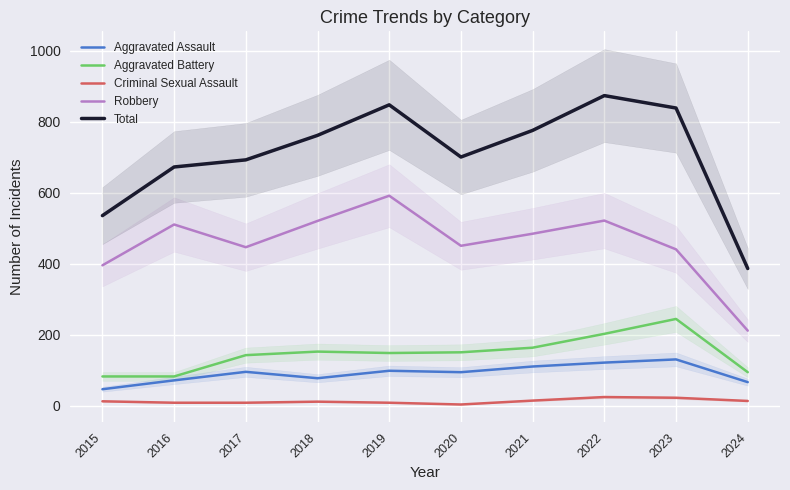

What is the maximum value shown in the chart?

873